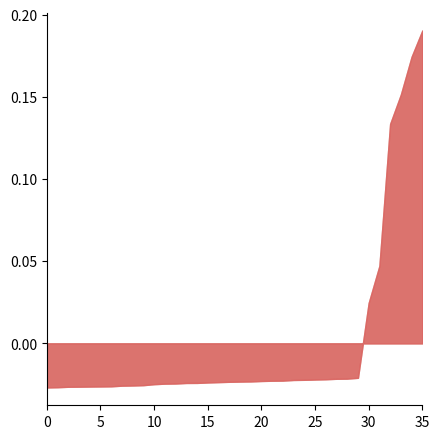

Does the chart have visible grid lines?

No